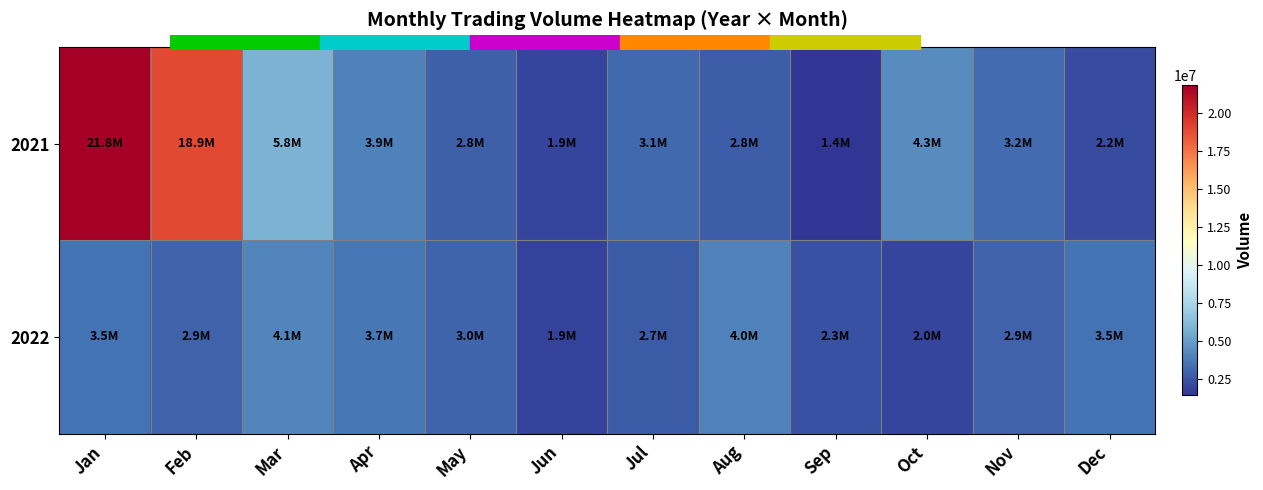

Reading left to right, list all the values displayed in this chart.

2021: Jan=21807005	Feb=18896211	Mar=5842736	Apr=3921847	May=2845631	Jun=1923456	Jul=3124567	Aug=2765432	Sep=1432876	Oct=4321987	Nov=3214567	Dec=2198765
2022: Jan=3456789	Feb=2876543	Mar=4123456	Apr=3654321	May=2987654	Jun=1876543	Jul=2654321	Aug=3987654	Sep=2345678	Oct=1987654	Nov=2876543	Dec=3456789